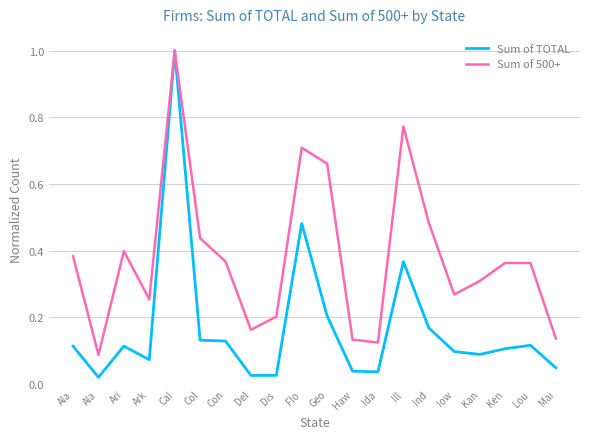

What is the difference between the Sum of TOTAL values at Con and Ill?

0.2